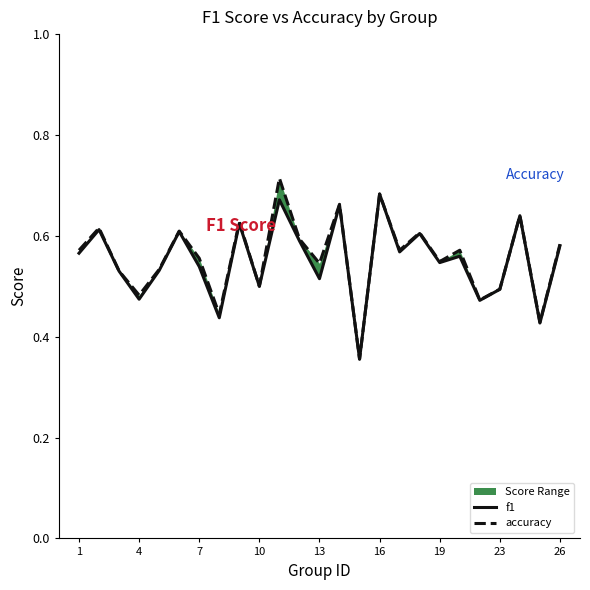

What is the maximum value for accuracy?

0.7